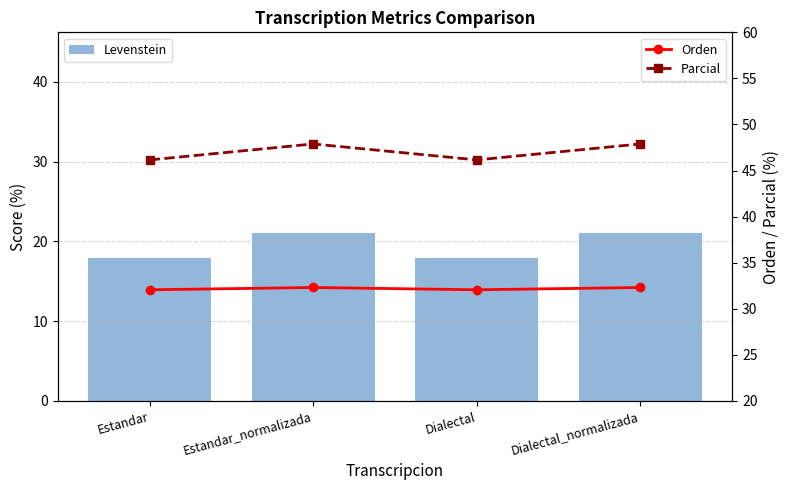

True or false: Orden and Parcial intersect in this chart.

False